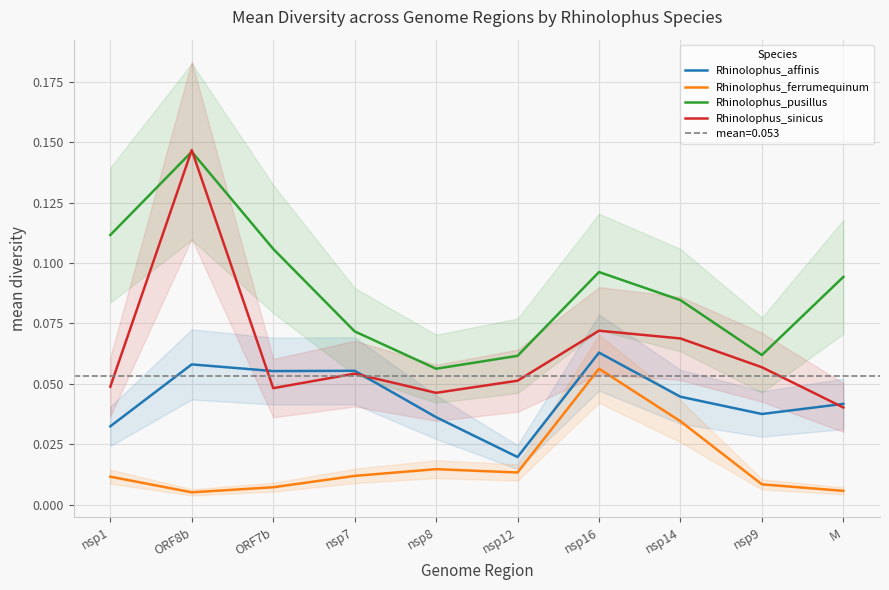

Reading left to right, transcribe all the data shown in this chart.

Rhinolophus_affinis: nsp1=0.0	ORF8b=0.1	ORF7b=0.1	nsp7=0.1	nsp8=0.0	nsp12=0.0	nsp16=0.1	nsp14=0.0	nsp9=0.0	M=0.0
Rhinolophus_ferrumequinum: nsp1=0.0	ORF8b=0.0	ORF7b=0.0	nsp7=0.0	nsp8=0.0	nsp12=0.0	nsp16=0.1	nsp14=0.0	nsp9=0.0	M=0.0
Rhinolophus_pusillus: nsp1=0.1	ORF8b=0.1	ORF7b=0.1	nsp7=0.1	nsp8=0.1	nsp12=0.1	nsp16=0.1	nsp14=0.1	nsp9=0.1	M=0.1
Rhinolophus_sinicus: nsp1=0.0	ORF8b=0.1	ORF7b=0.0	nsp7=0.1	nsp8=0.0	nsp12=0.1	nsp16=0.1	nsp14=0.1	nsp9=0.1	M=0.0